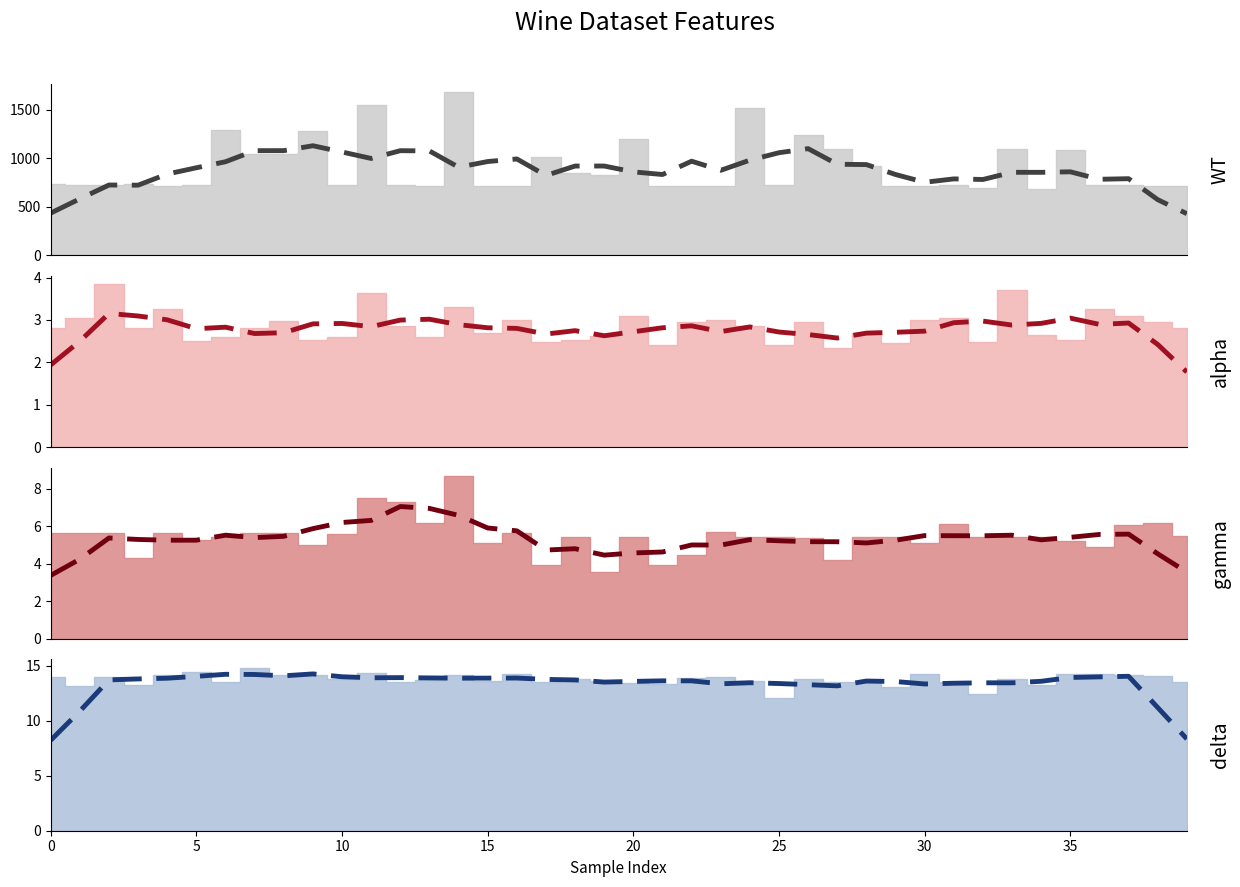

What is the total value across all series at 21?

852.8